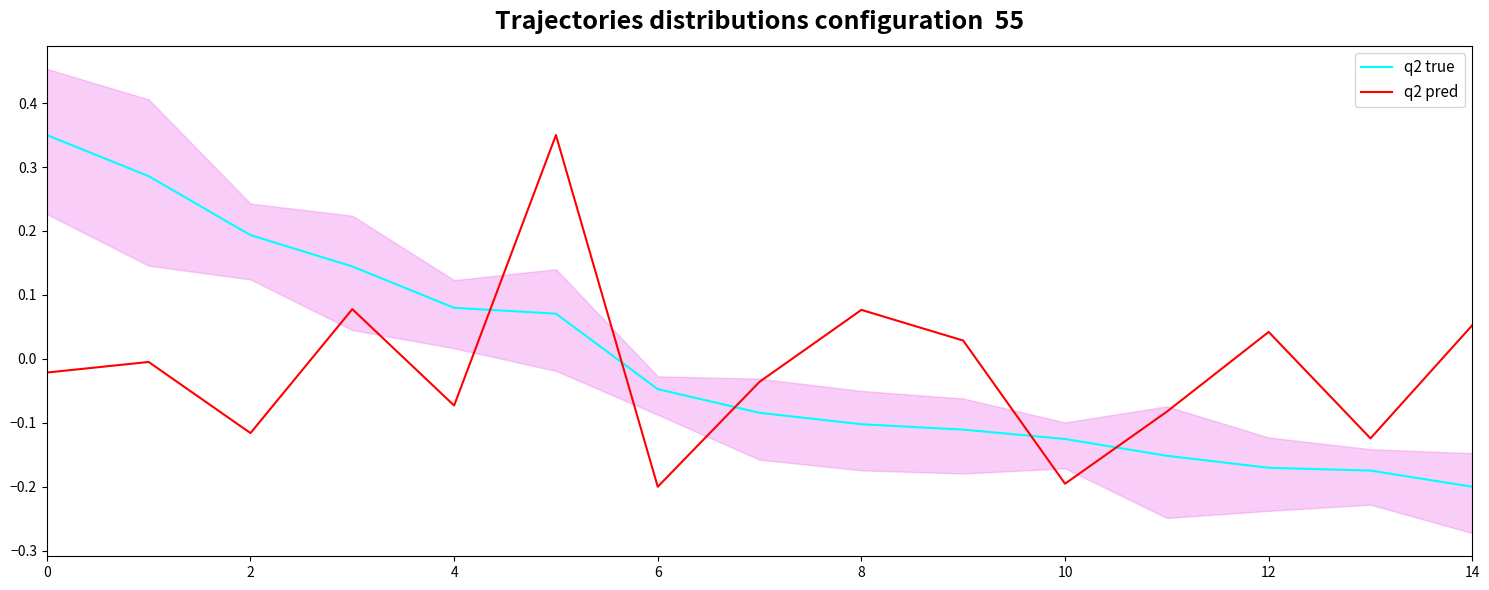

Is the value of q2 pred at 4 greater than the value of q2 true at 14?

Yes